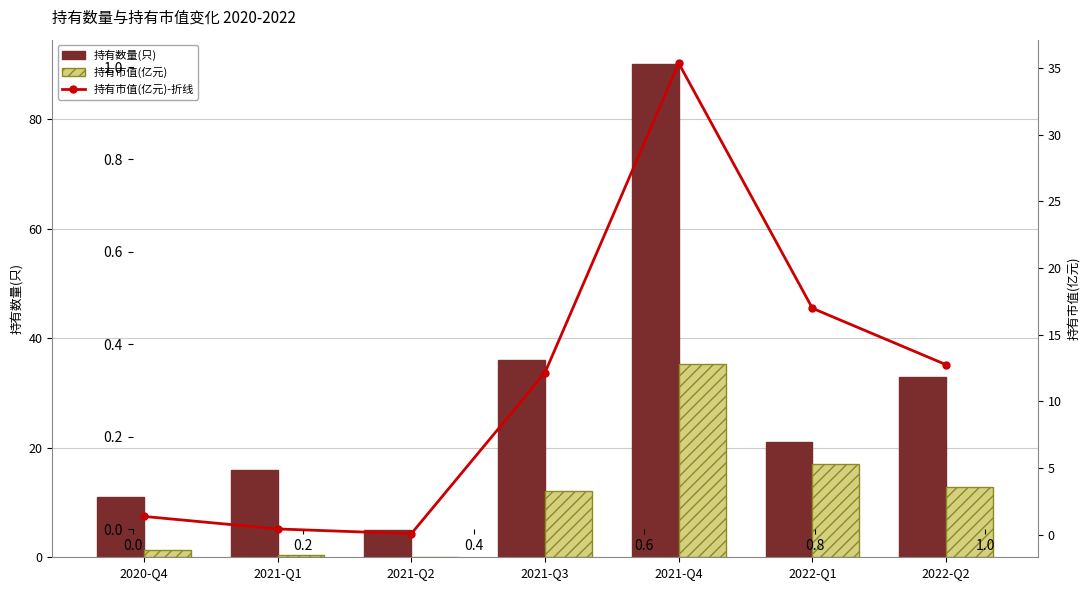

Reading left to right, transcribe all the data shown in this chart.

持有数量(只): 2020-Q4=11.0	2021-Q1=16.0	2021-Q2=5.0	2021-Q3=36.0	2021-Q4=90.0	2022-Q1=21.0	2022-Q2=33.0
持有市值(亿元): 2020-Q4=1.4	2021-Q1=0.4	2021-Q2=0.1	2021-Q3=12.2	2021-Q4=35.4	2022-Q1=17.0	2022-Q2=12.8
持有市值(亿元)-折线: 2020-Q4=1.4	2021-Q1=0.4	2021-Q2=0.1	2021-Q3=12.2	2021-Q4=35.4	2022-Q1=17.0	2022-Q2=12.8